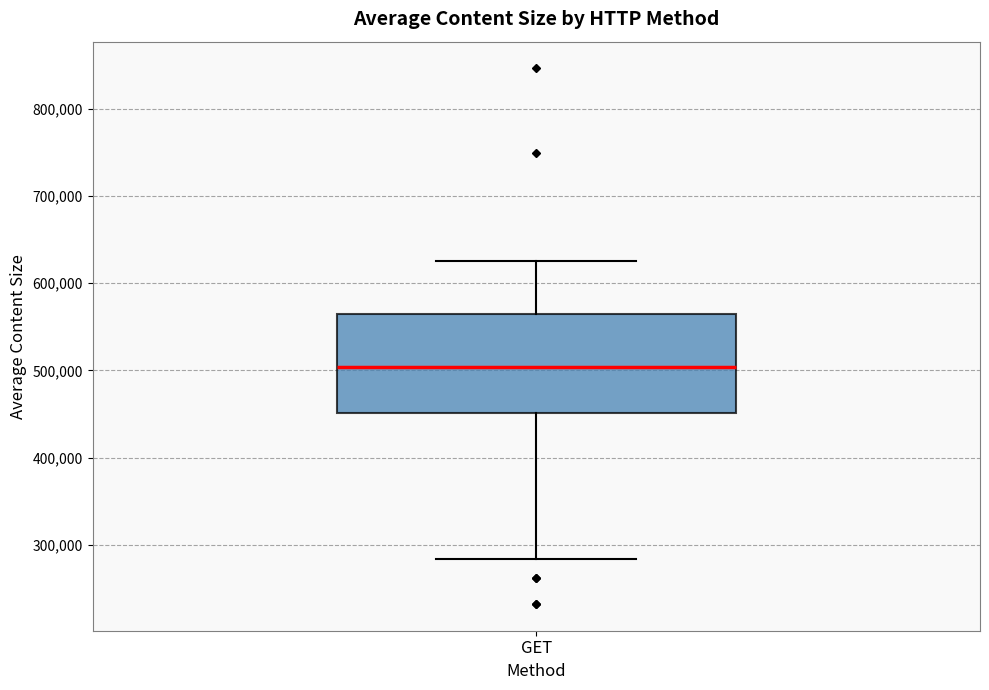

Transcribe this box plot: give where the median line is, the range the box spans, and where the two whiskers end, as read against the y-axis. The values are not printed on the chart, so give them approximately, as read against the axis.

median 500000, box 450000 to 570000, whiskers 280000 to 630000